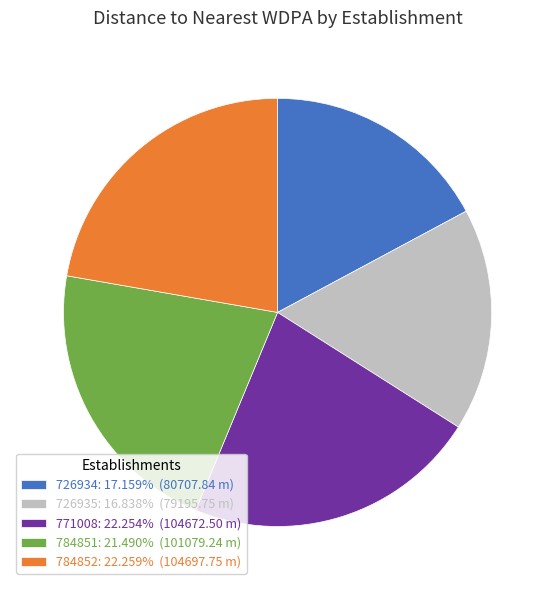

Is it true that 784851 is 30% of the pie?

False